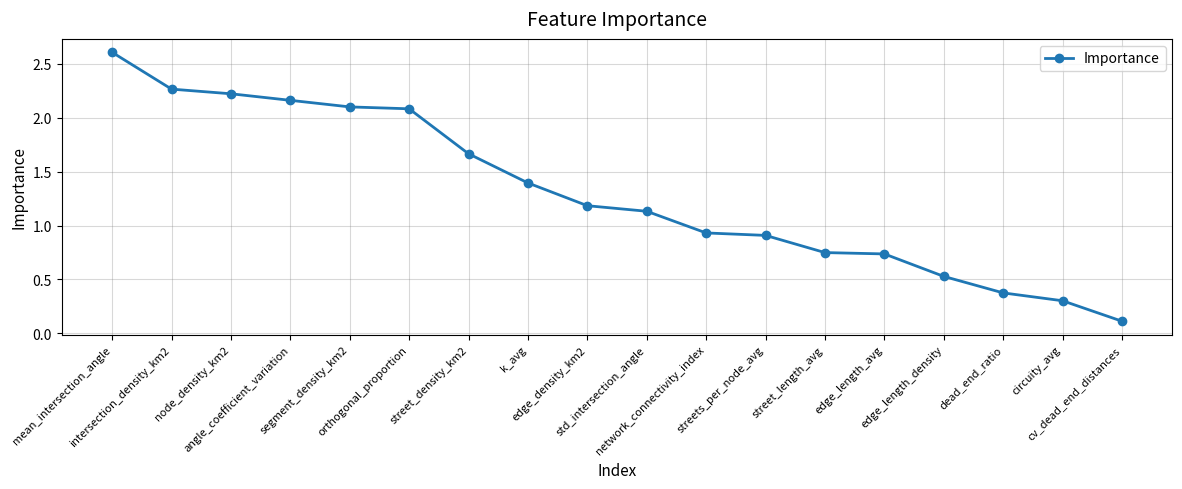

What is the difference between the maximum and minimum values?

2.5